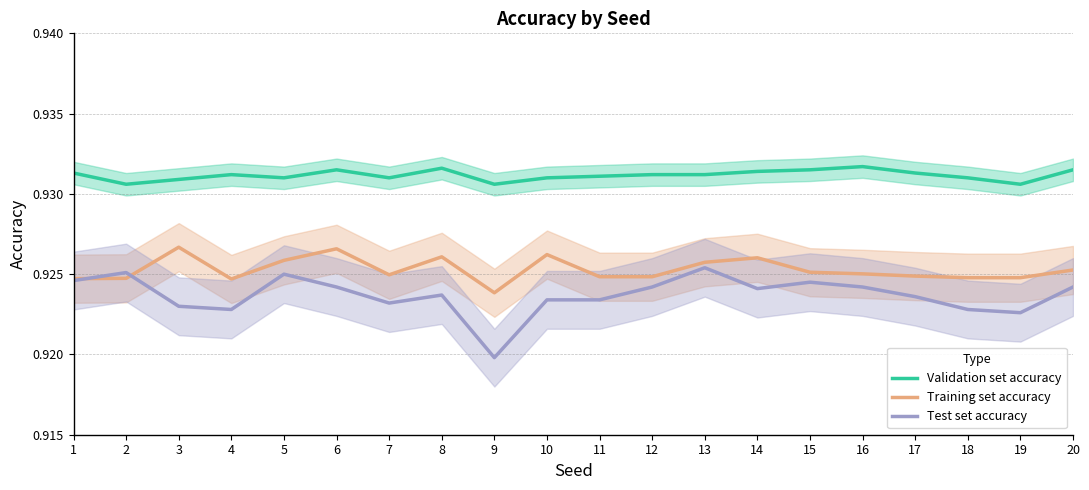

What is the total value across all series at 18?

2.8